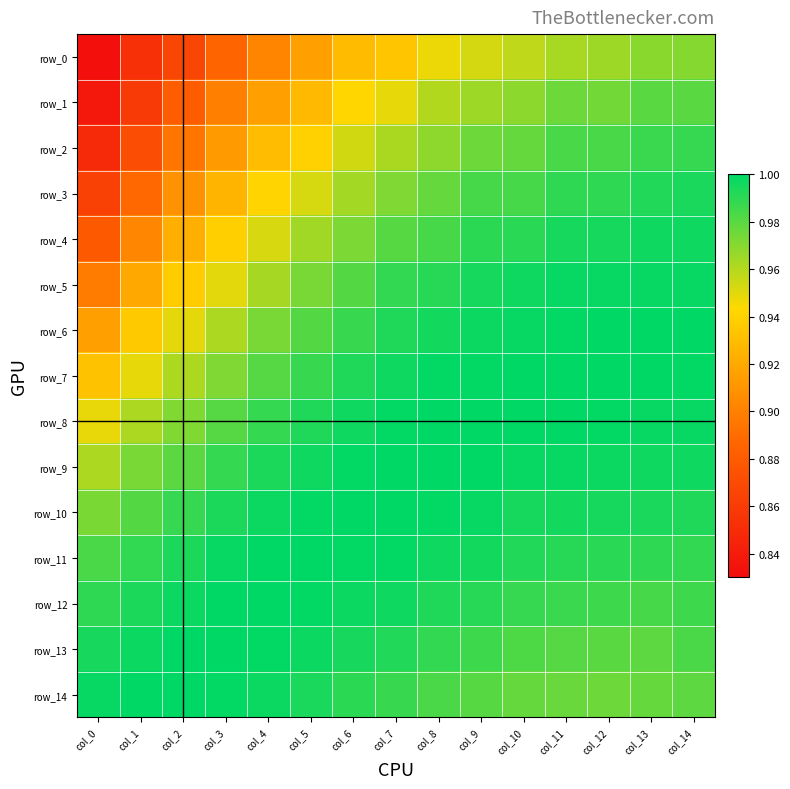

Count the row_1 values in the range 0 to 1.

15